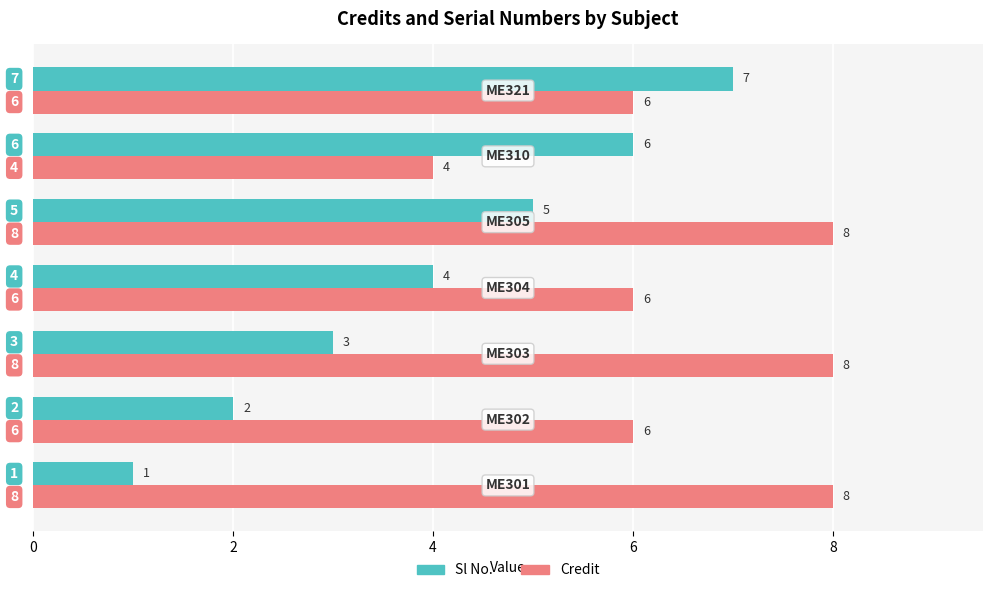

Count the Credit values in the range 6 to 8.

6